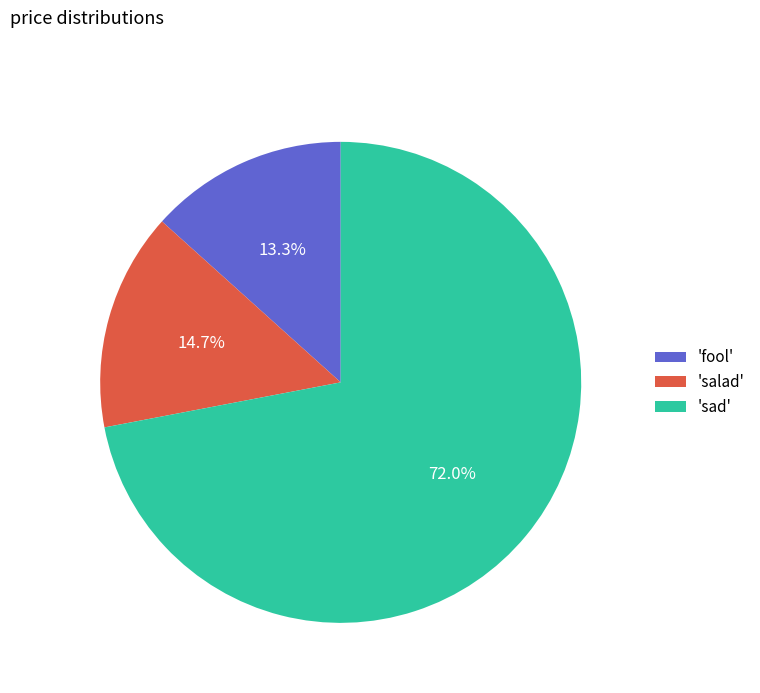

Rank the categories by value from highest to lowest.

'sad', 'salad', 'fool'